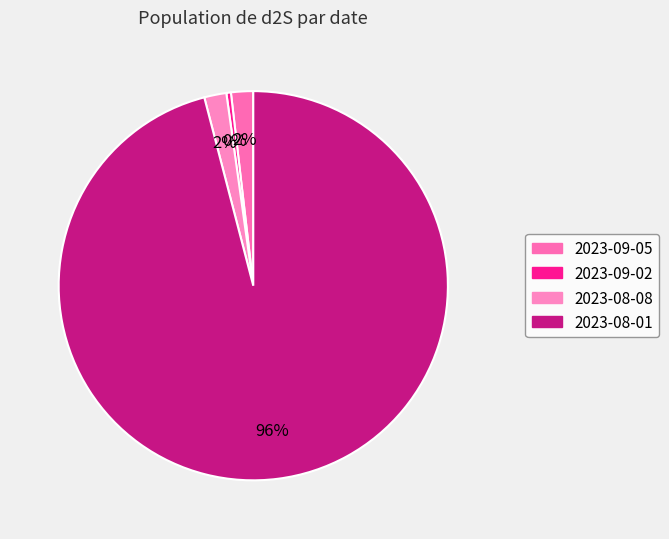

Which category accounts for the majority?

2023-08-01